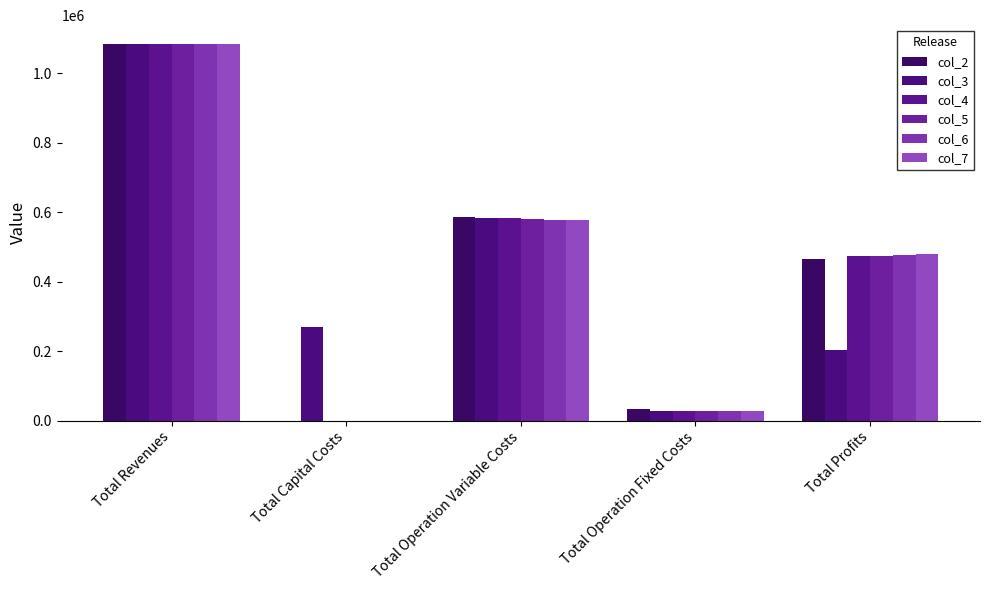

What is the difference between the second highest and minimum values in the col_6 series?

578532.9